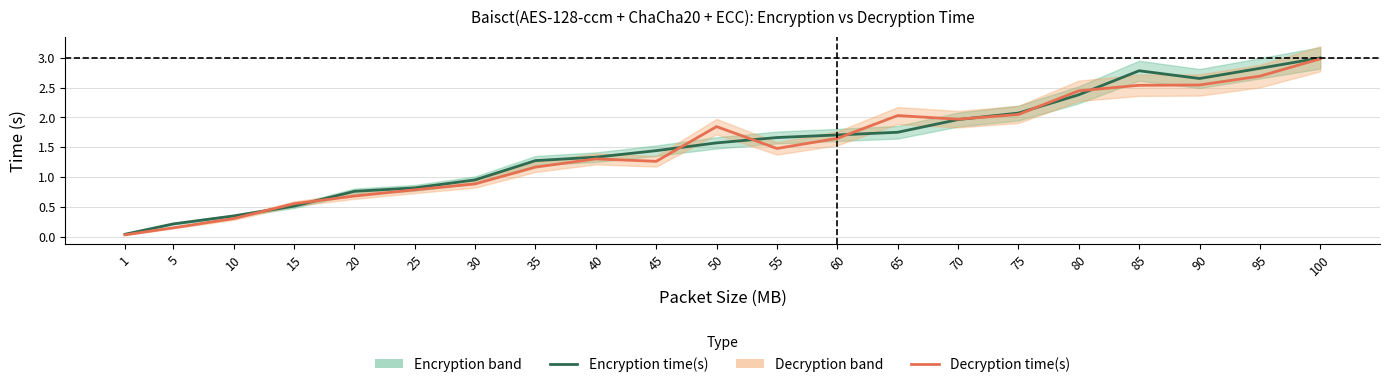

At which label does Decryption time(s) first exceed 1?

35